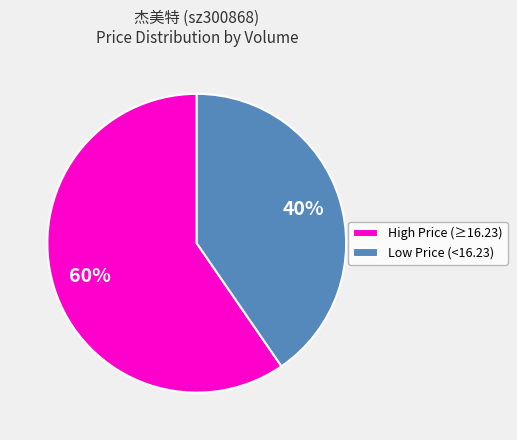

To the nearest percent, what is the average slice percentage?

50%